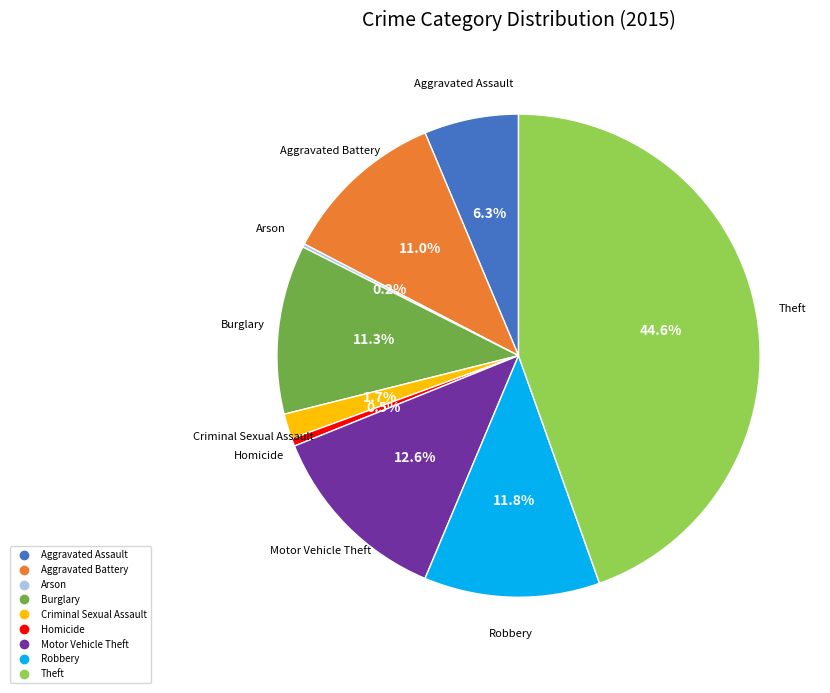

Which category has the biggest portion of the pie?

Theft